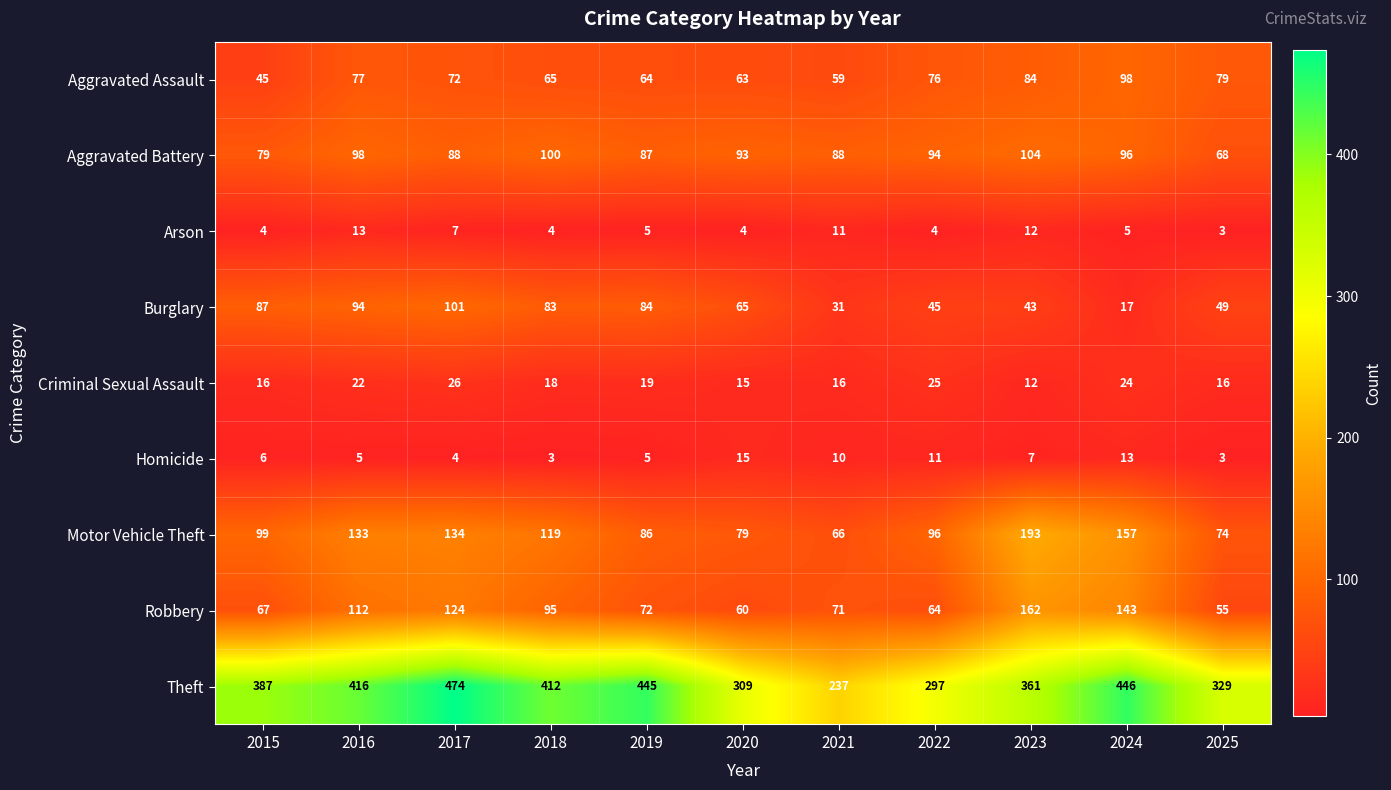

Is it true that Aggravated Battery equals 87 at 2019?

True